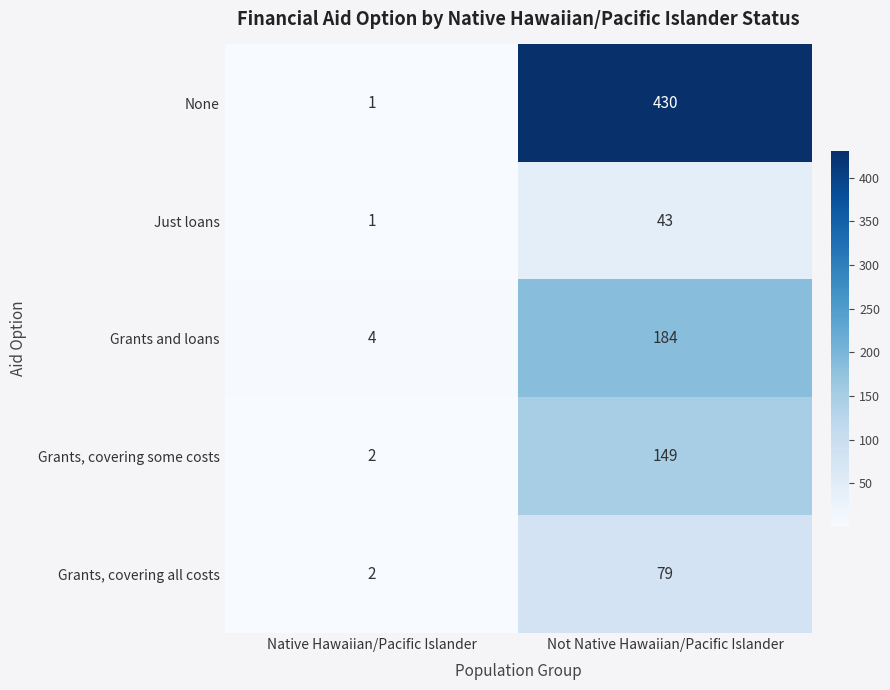

Reading right to left, what are all the values shown in this chart?

None: Not Native Hawaiian/Pacific Islander=430	Native Hawaiian/Pacific Islander=1
Just loans: Not Native Hawaiian/Pacific Islander=43	Native Hawaiian/Pacific Islander=1
Grants and loans: Not Native Hawaiian/Pacific Islander=184	Native Hawaiian/Pacific Islander=4
Grants, covering some costs: Not Native Hawaiian/Pacific Islander=149	Native Hawaiian/Pacific Islander=2
Grants, covering all costs: Not Native Hawaiian/Pacific Islander=79	Native Hawaiian/Pacific Islander=2